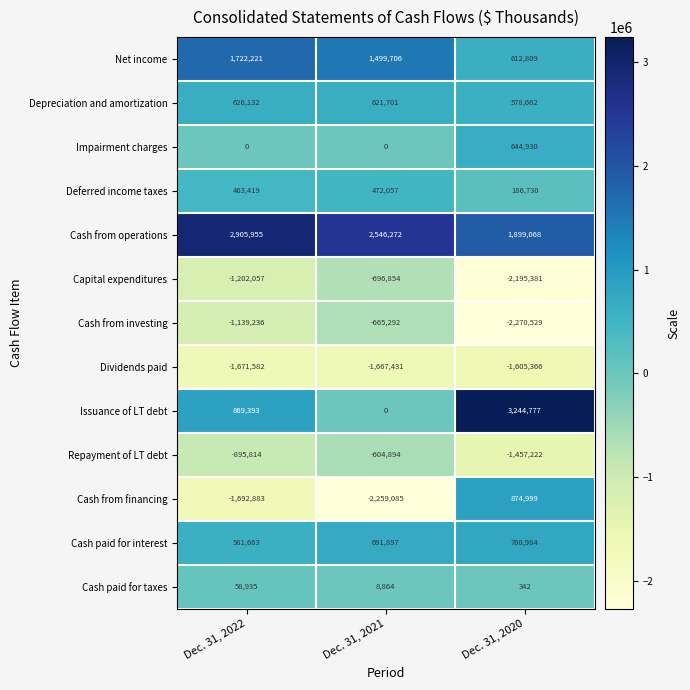

How many values in the Repayment of LT debt series exceed -895814?

1